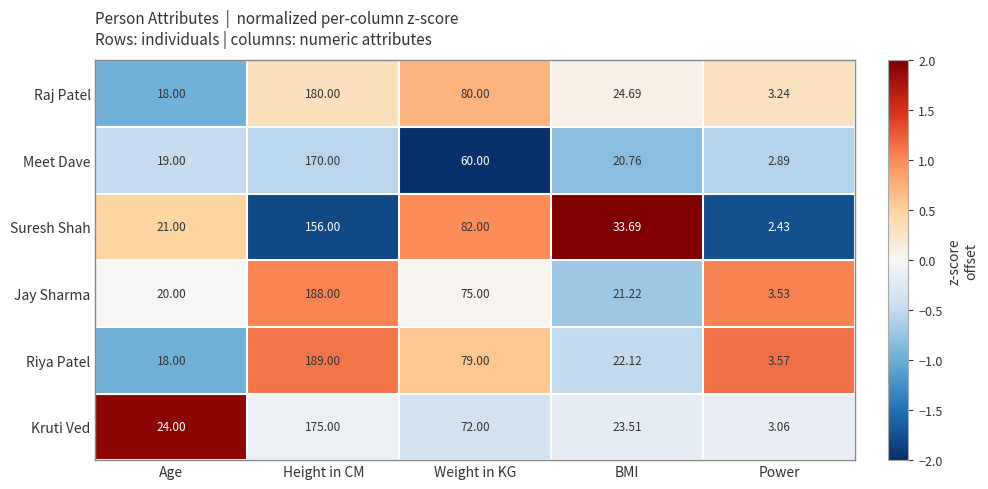

At which label does Raj Patel first exceed 24?

Height in CM